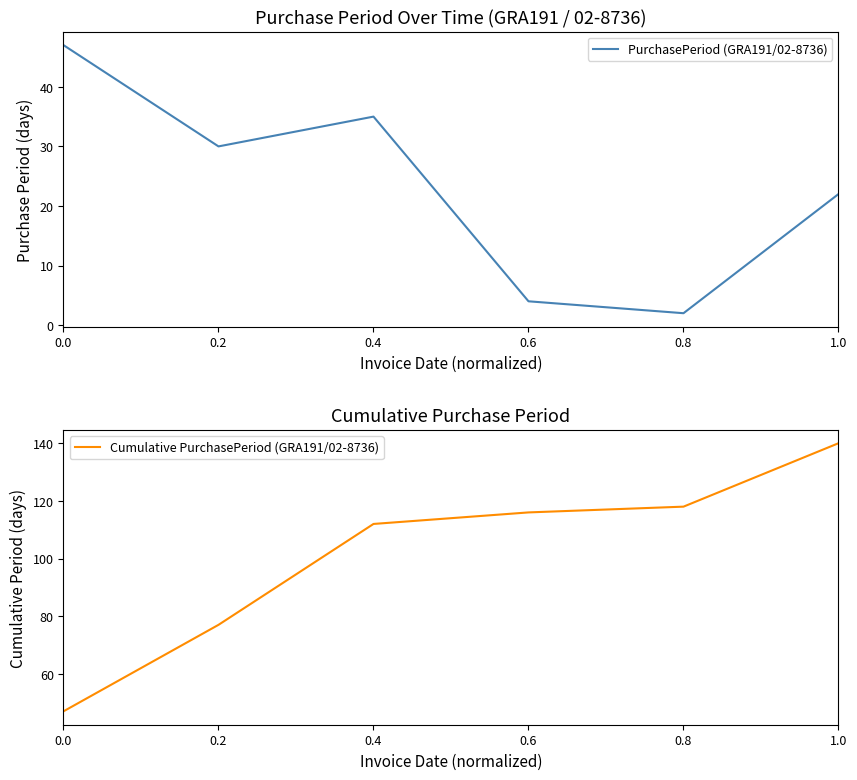

True or false: Cumulative PurchasePeriod (GRA191/02-8736) has a value of 116 at 0.6.

True